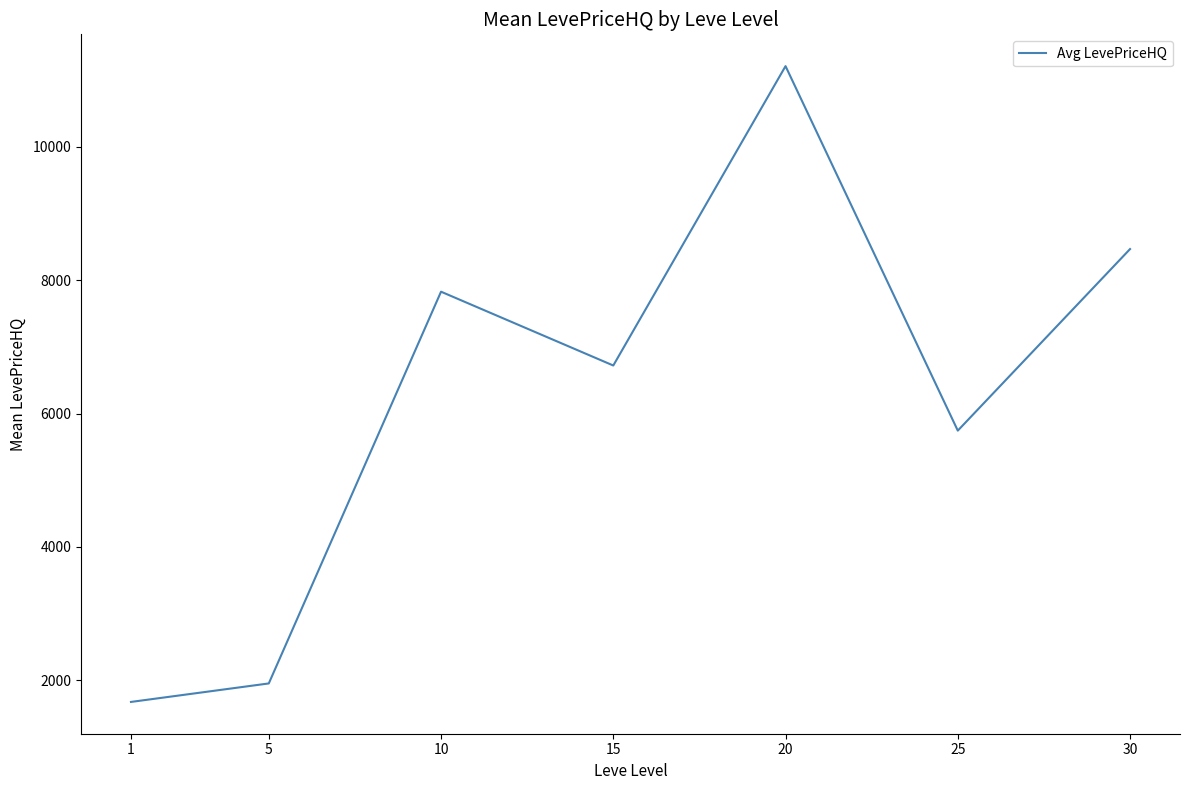

True or false: the data shows 9703.1 at 25.

False